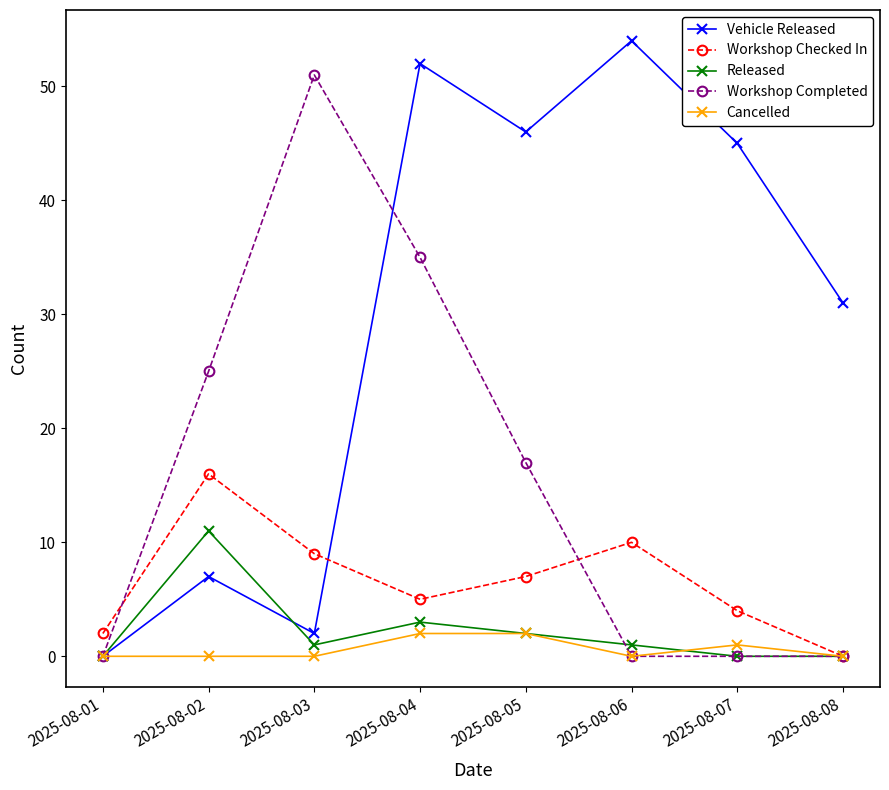

Reading left to right, transcribe all the data shown in this chart.

Vehicle Released: 2025-08-01=0	2025-08-02=7	2025-08-03=2	2025-08-04=52	2025-08-05=46	2025-08-06=54	2025-08-07=45	2025-08-08=31
Workshop Checked In: 2025-08-01=2	2025-08-02=16	2025-08-03=9	2025-08-04=5	2025-08-05=7	2025-08-06=10	2025-08-07=4	2025-08-08=0
Released: 2025-08-01=0	2025-08-02=11	2025-08-03=1	2025-08-04=3	2025-08-05=2	2025-08-06=1	2025-08-07=0	2025-08-08=0
Workshop Completed: 2025-08-01=0	2025-08-02=25	2025-08-03=51	2025-08-04=35	2025-08-05=17	2025-08-06=0	2025-08-07=0	2025-08-08=0
Cancelled: 2025-08-01=0	2025-08-02=0	2025-08-03=0	2025-08-04=2	2025-08-05=2	2025-08-06=0	2025-08-07=1	2025-08-08=0